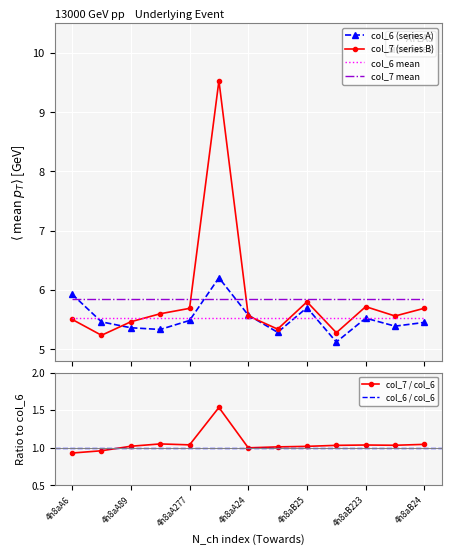

What is the value of the col_7 point at the 4th from the left?

5.6